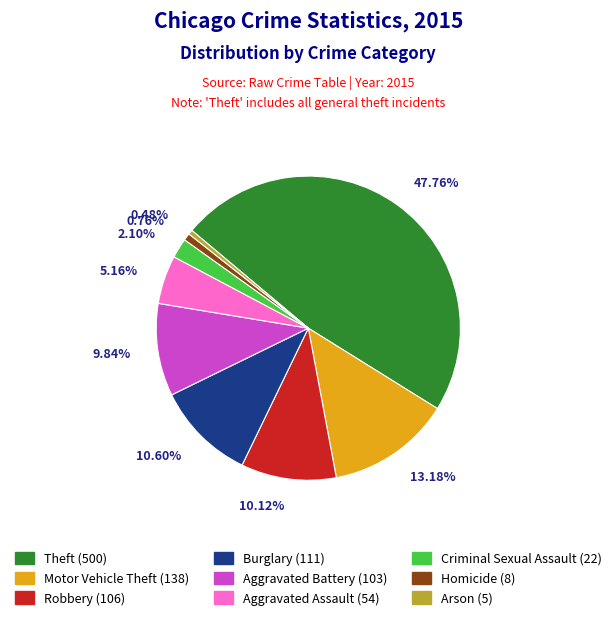

Which category has the biggest portion of the pie?

Theft